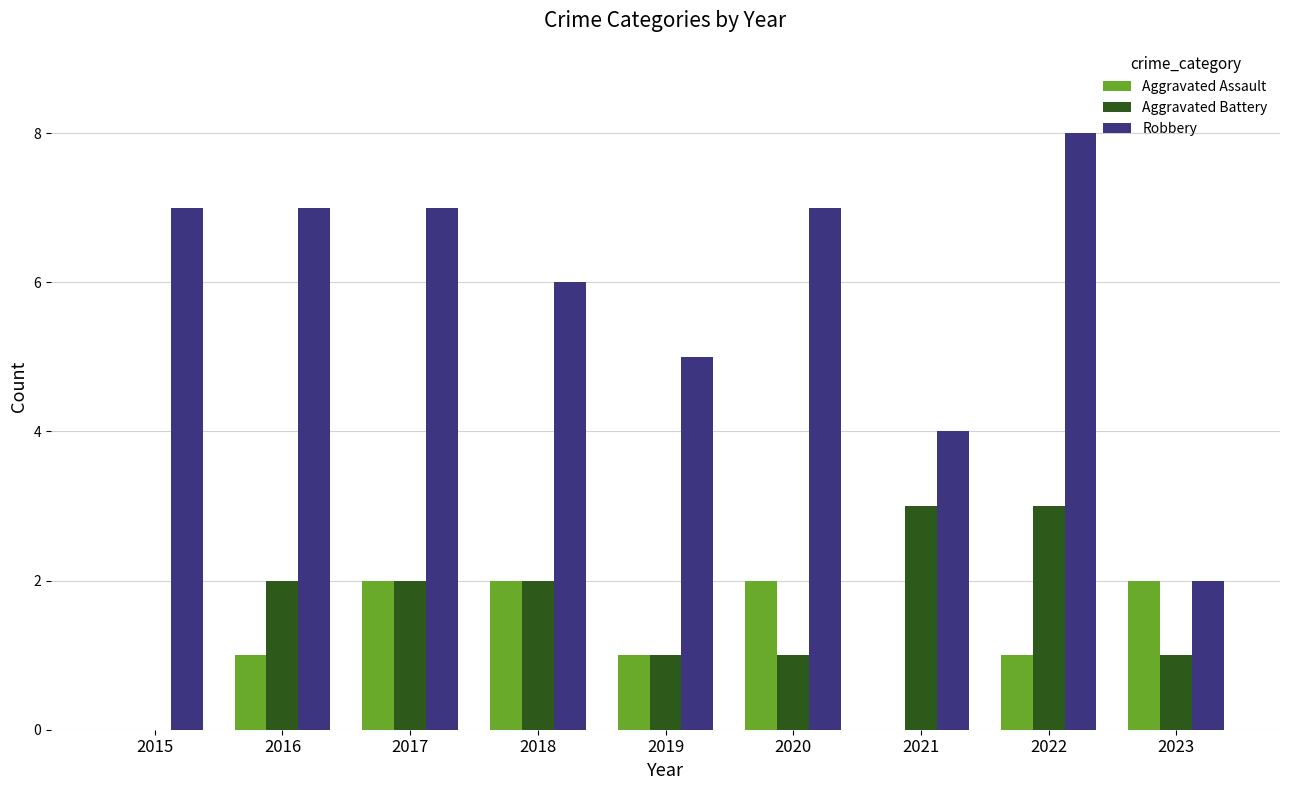

What is the sum of all Robbery values?

53